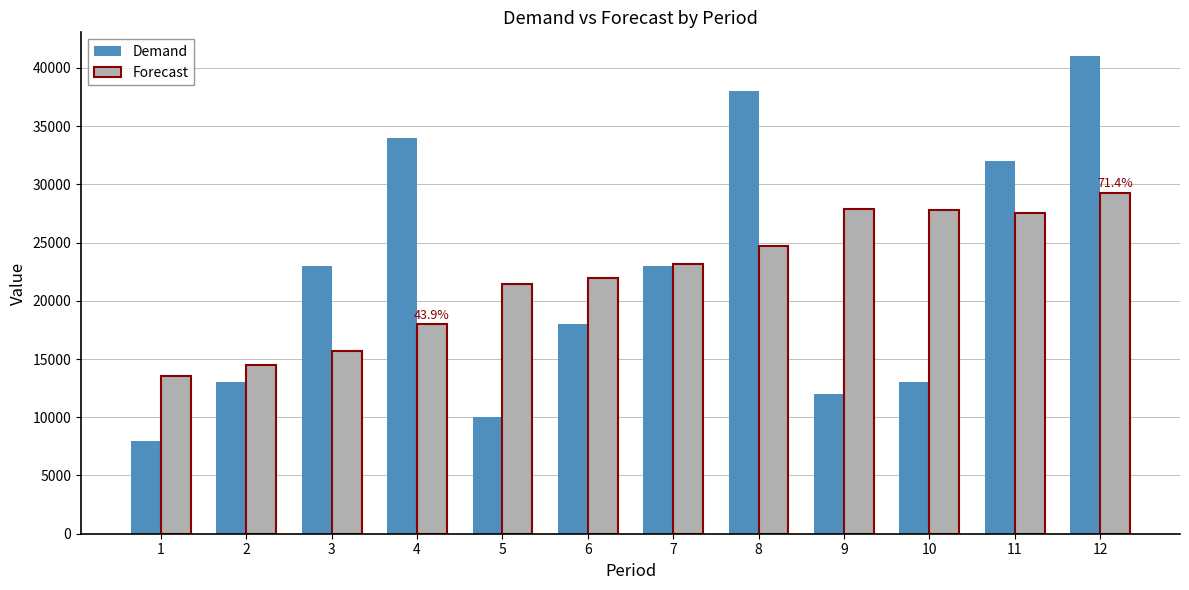

What is the difference between the second highest and second lowest values in the Forecast series?

13401.6